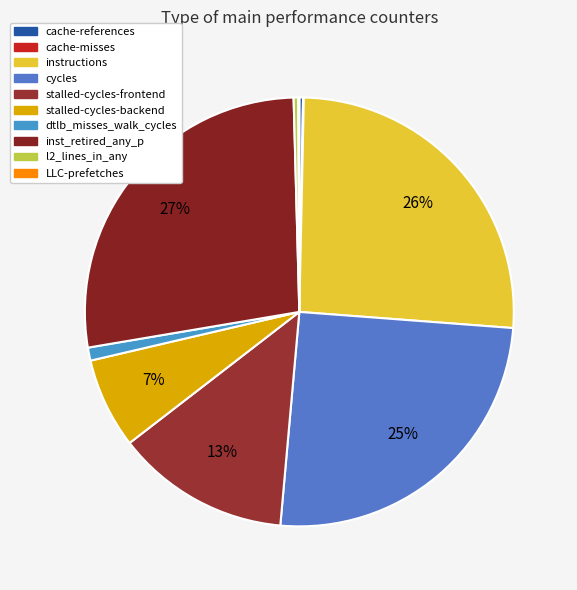

To the nearest percent, what portion does stalled-cycles-frontend represent?

13%